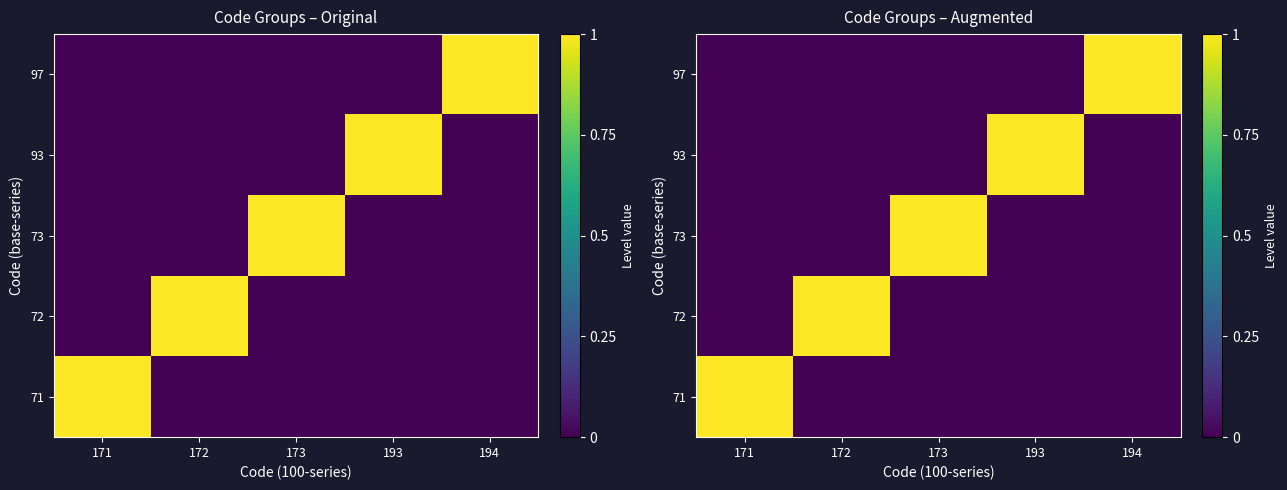

Which label corresponds to the smallest value in the chart?

172